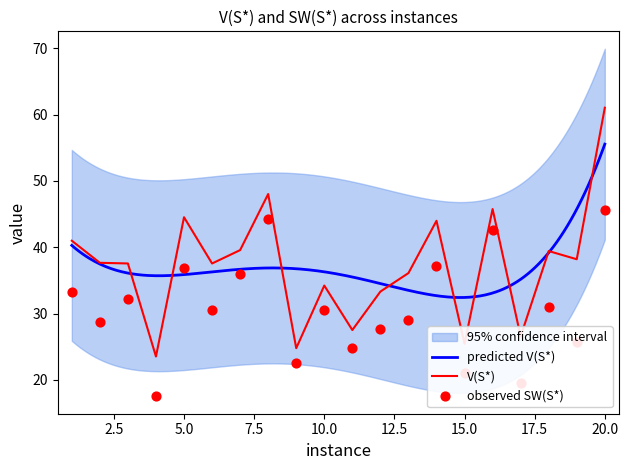

At how many categories does at least one series exceed 50?

1